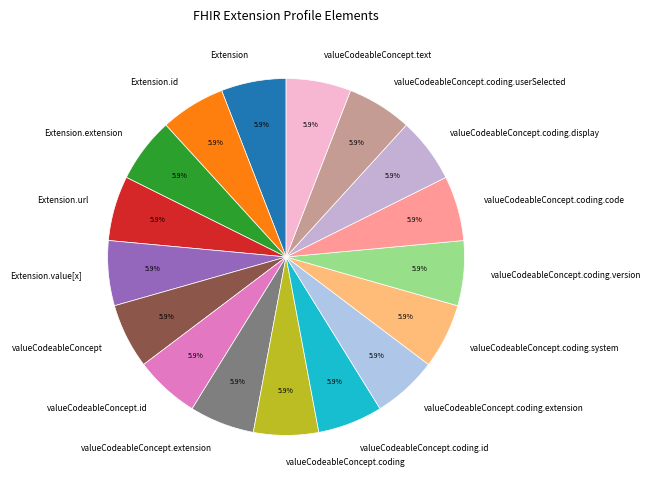

What is the ratio of the value at valueCodeableConcept.coding.extension to the value at Extension.url?

1.0